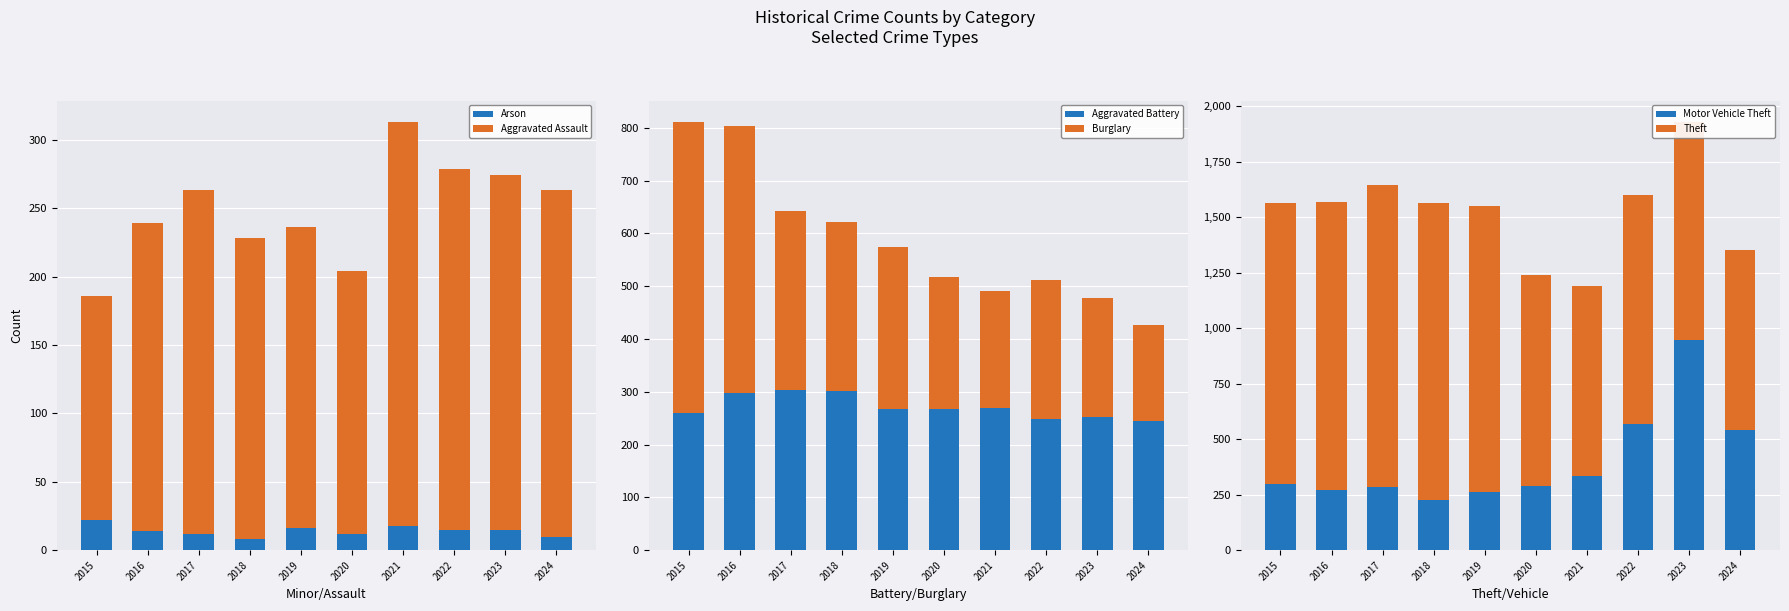

How many bars are there in total?

60